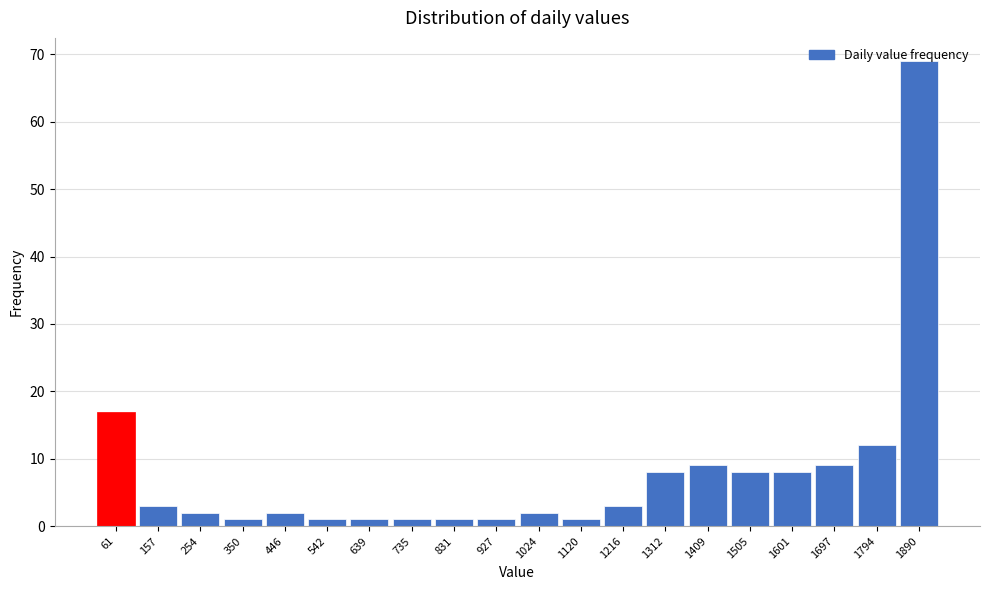

What is the maximum value shown in the chart?

69